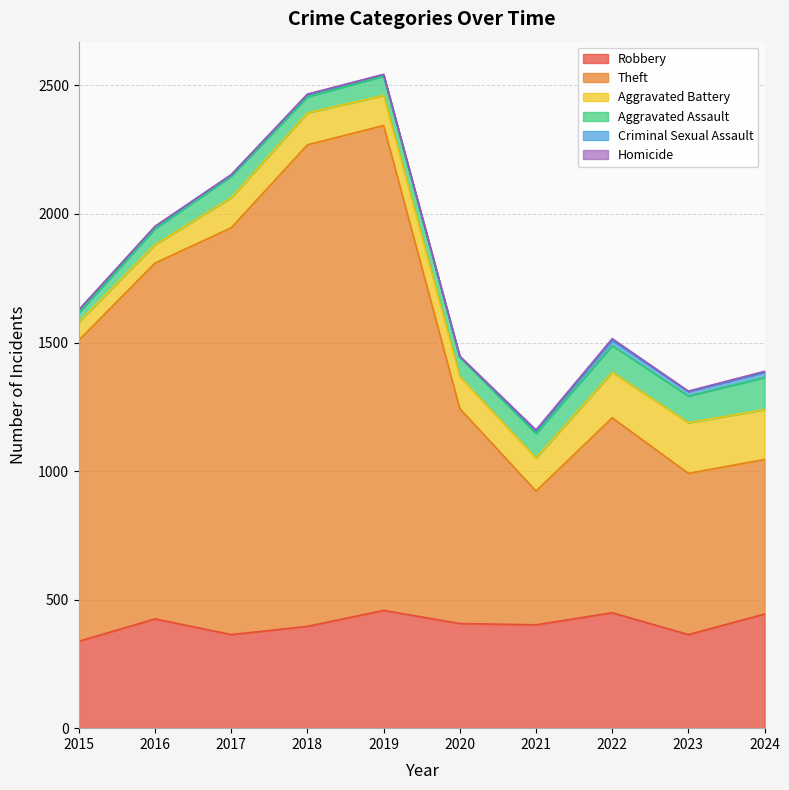

True or false: Robbery and Theft intersect in this chart.

False